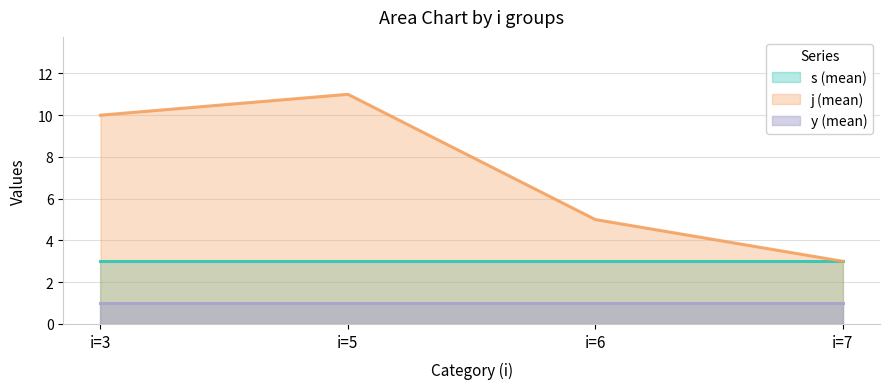

True or false: s (mean) and y (mean) intersect in this chart.

False